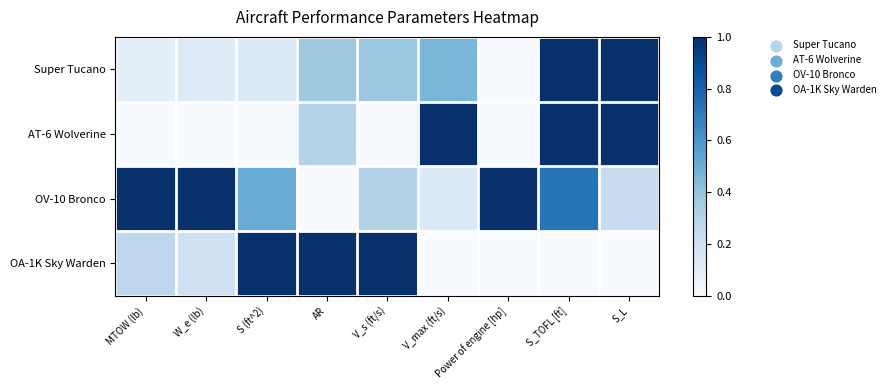

Reading left to right, extract all data points from this chart.

Super Tucano: MTOW (lb)=0.1	W_e (lb)=0.1	S (ft^2)=0.1	AR=0.4	V_s (ft/s)=0.4	V_max (ft/s)=0.5	Power of engine [hp]=0.0	S_TOFL [ft]=1.0	S_L=1.0
AT-6 Wolverine: MTOW (lb)=0.0	W_e (lb)=0.0	S (ft^2)=0.0	AR=0.3	V_s (ft/s)=0.0	V_max (ft/s)=1.0	Power of engine [hp]=0.0	S_TOFL [ft]=1.0	S_L=1.0
OV-10 Bronco: MTOW (lb)=1.0	W_e (lb)=1.0	S (ft^2)=0.5	AR=0.0	V_s (ft/s)=0.3	V_max (ft/s)=0.1	Power of engine [hp]=1.0	S_TOFL [ft]=0.7	S_L=0.2
OA-1K Sky Warden: MTOW (lb)=0.3	W_e (lb)=0.2	S (ft^2)=1.0	AR=1.0	V_s (ft/s)=1.0	V_max (ft/s)=0.0	Power of engine [hp]=0.0	S_TOFL [ft]=0.0	S_L=0.0